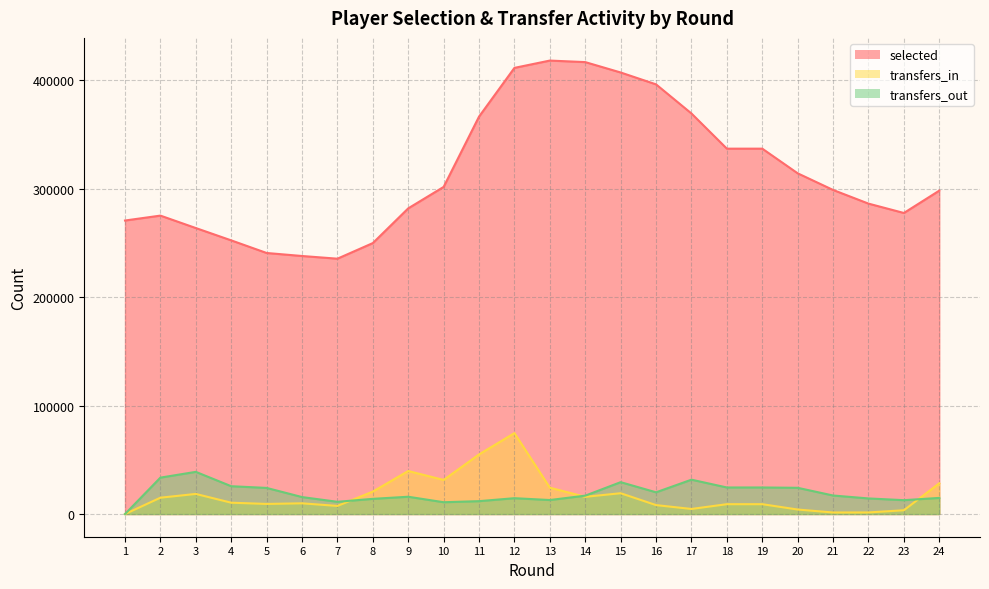

Where is the first local minimum for transfers_in?

5